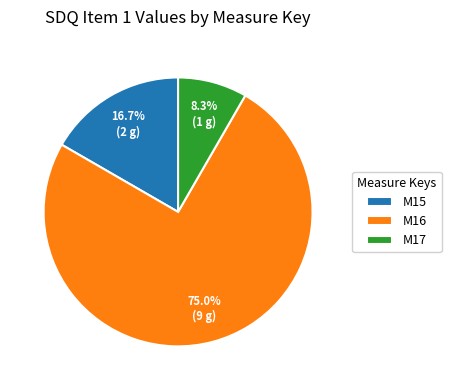

Which has a higher value, M15 or M16?

M16